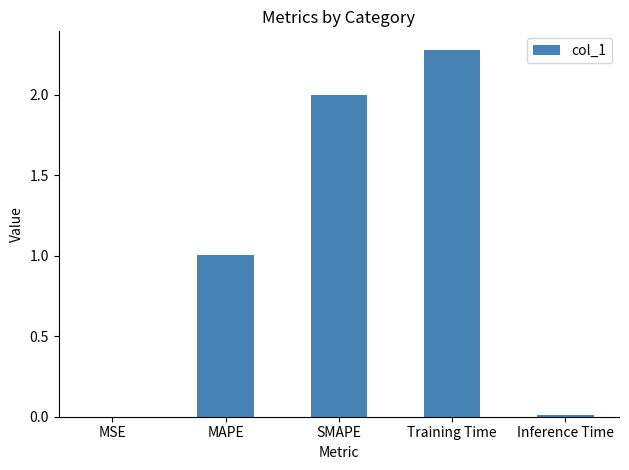

Are the bars horizontal?

No